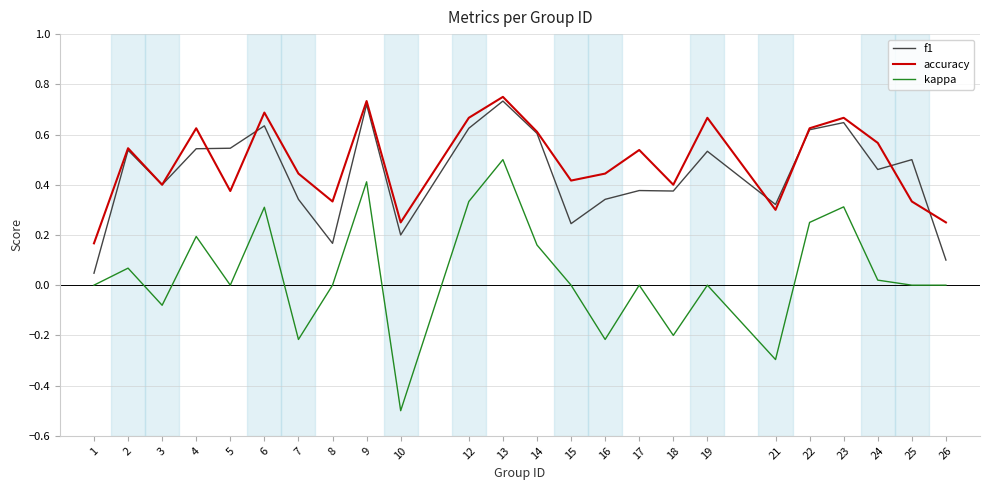

Which category has the lowest value across all series?

10